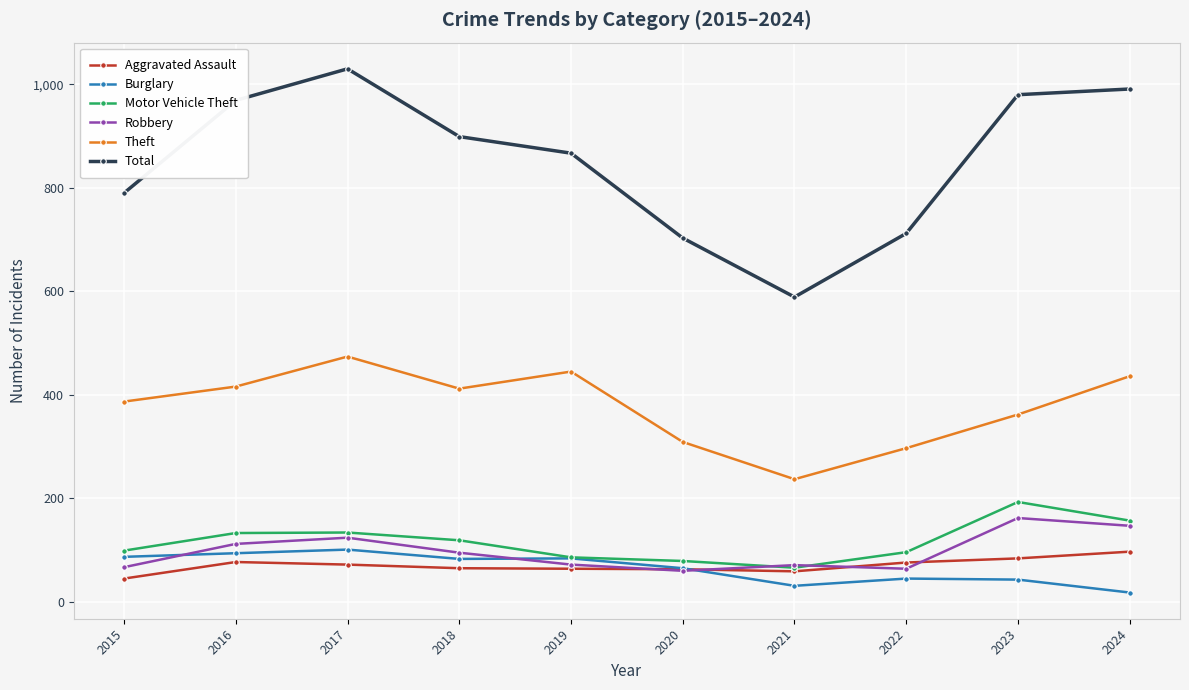

Which series has the largest total across all categories?

Total